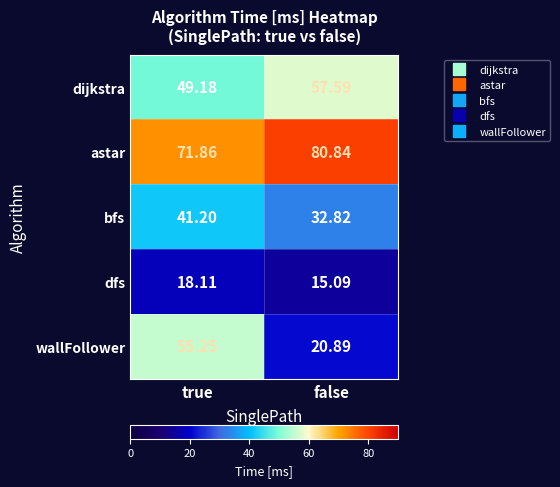

What is the greatest value displayed?

80.8